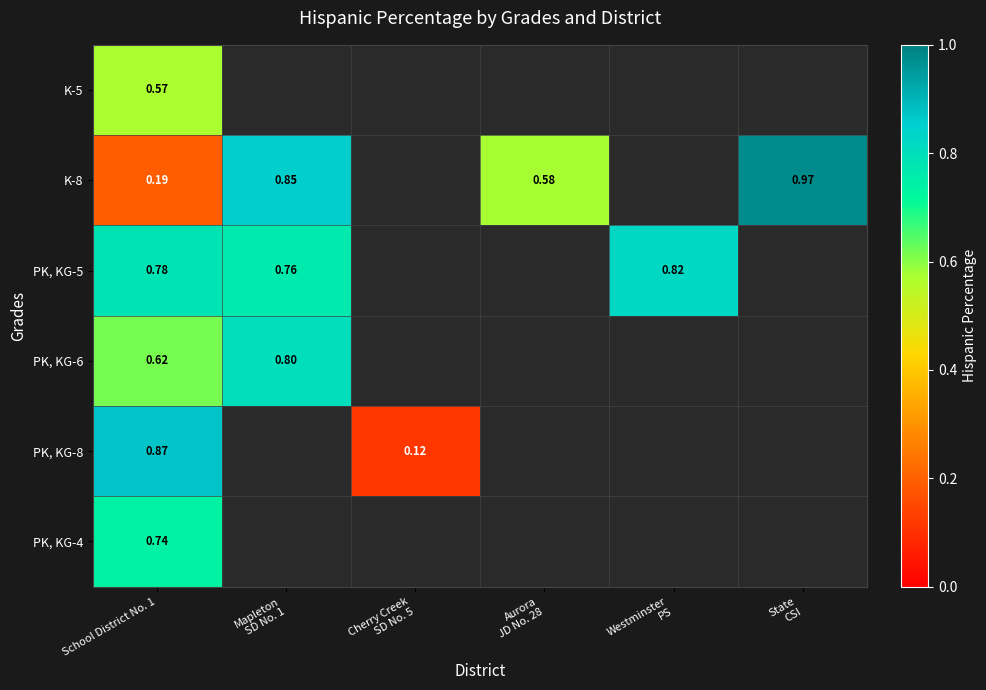

Which category has the highest value in the K-5 series?

School District No. 1